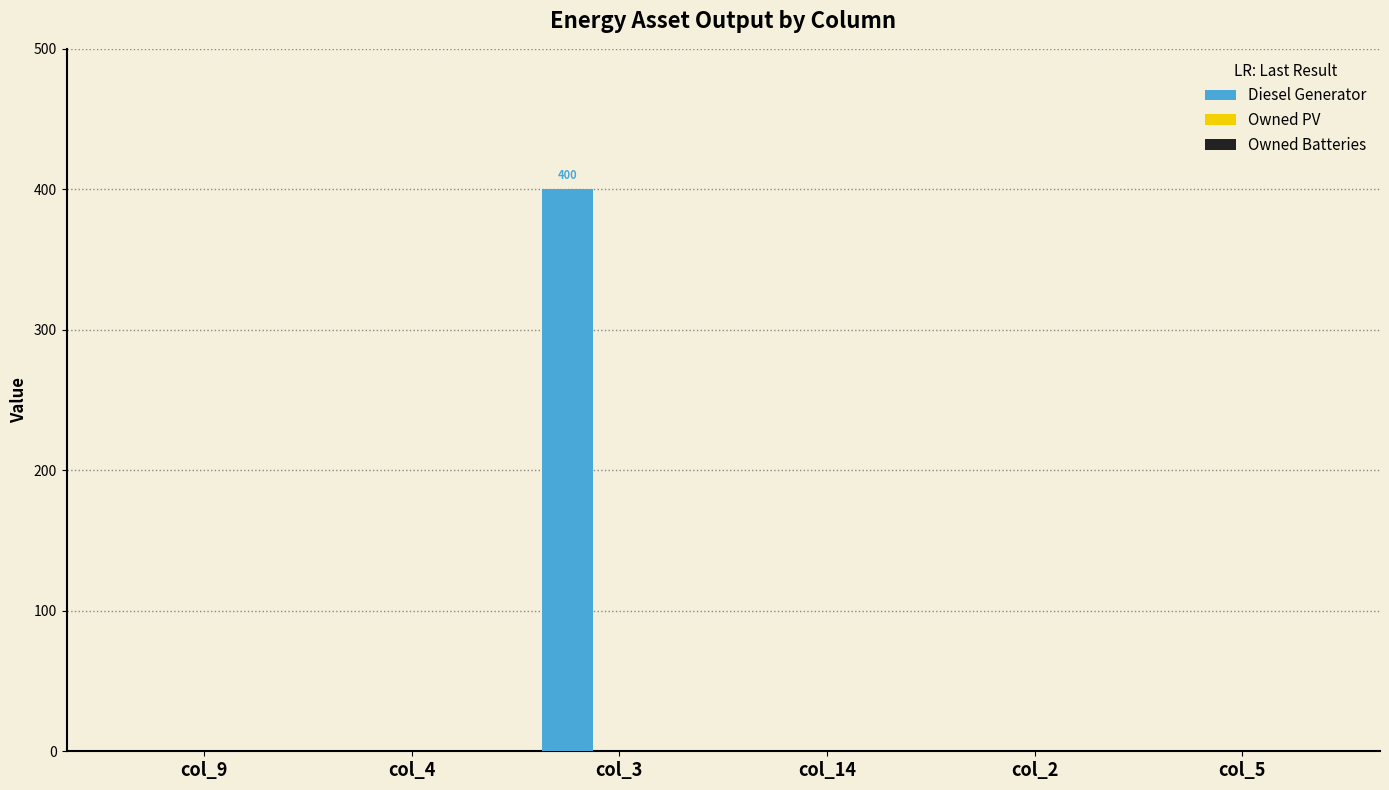

Reading left to right, transcribe all the data shown in this chart.

col_9=0	col_4=0	col_3=400	col_14=0	col_2=0	col_5=0